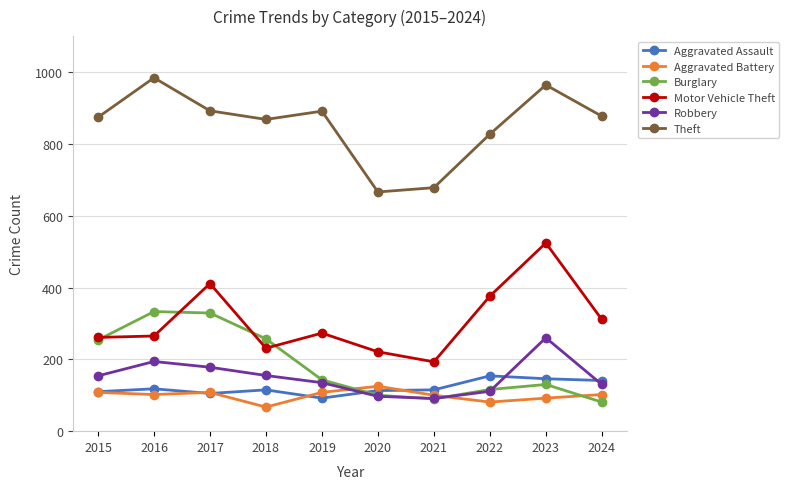

In Motor Vehicle Theft, how many points are higher than both neighbors (excluding endpoints)?

3